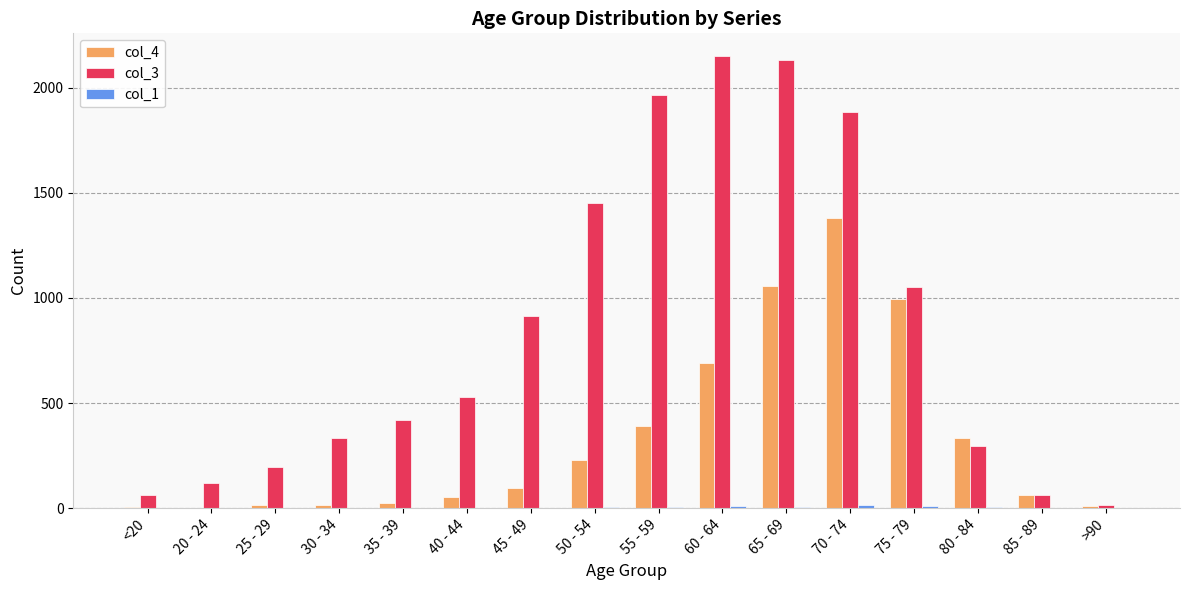

The col_4 series shows 1637 at 75 - 79. True or false?

False